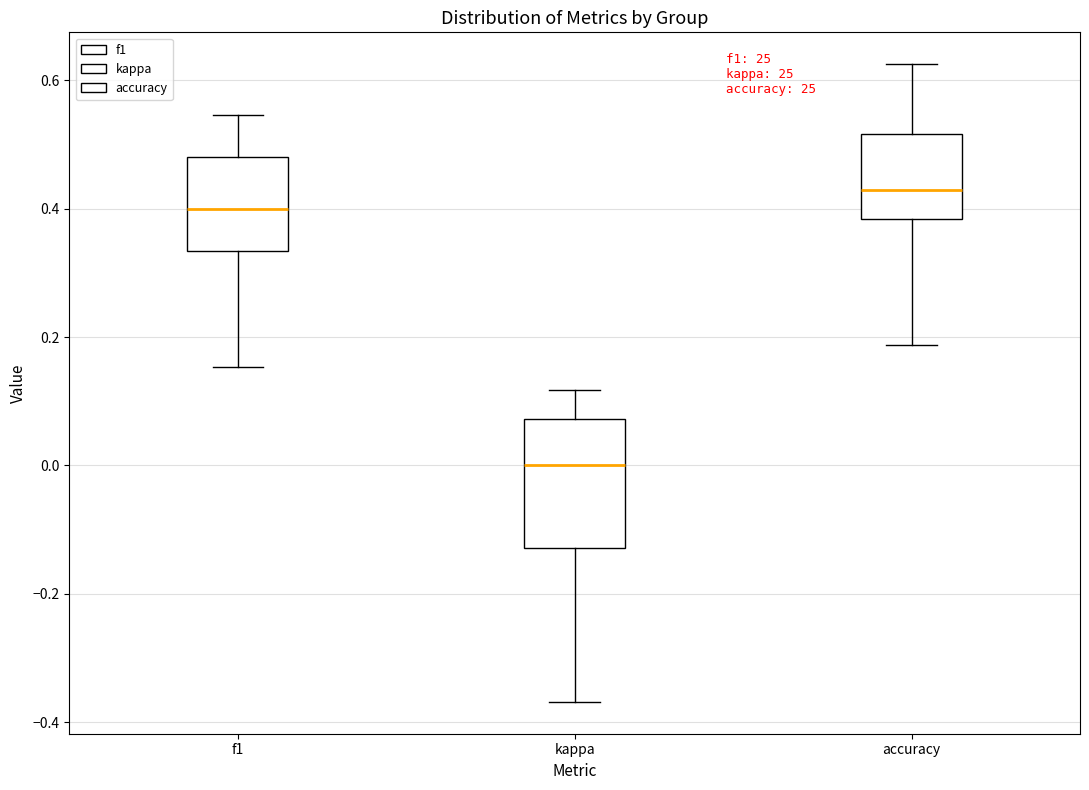

Reading left to right, transcribe this box plot: for each box, give where its median line is, the range the box spans, and where its two whiskers end, as read against the y-axis. The values are not printed on the chart, so give them approximately, as read against the axis.

f1: median 0.40, box 0.34 to 0.48, whiskers 0.16 to 0.54
kappa: median 0.00, box -0.12 to 0.08, whiskers -0.36 to 0.12
accuracy: median 0.42, box 0.38 to 0.52, whiskers 0.18 to 0.62